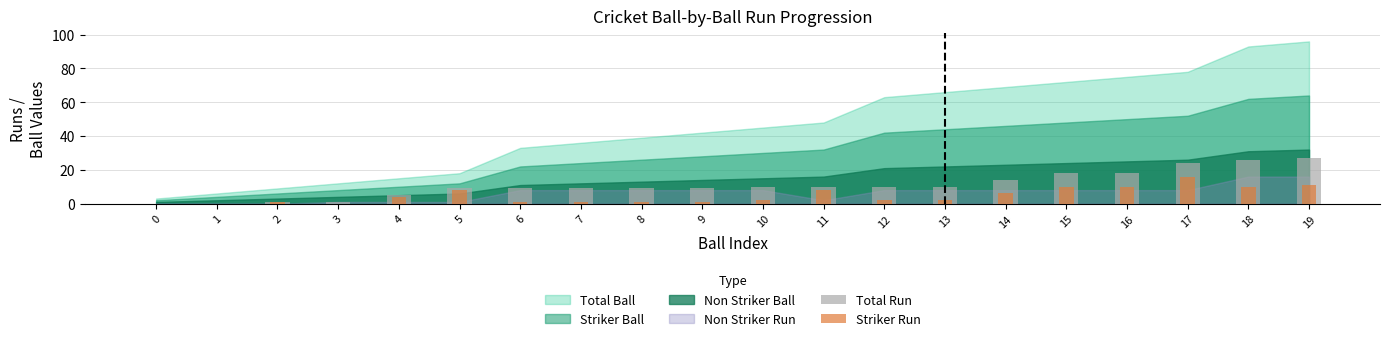

True or false: Striker Run has a value of 4 at 11.

False